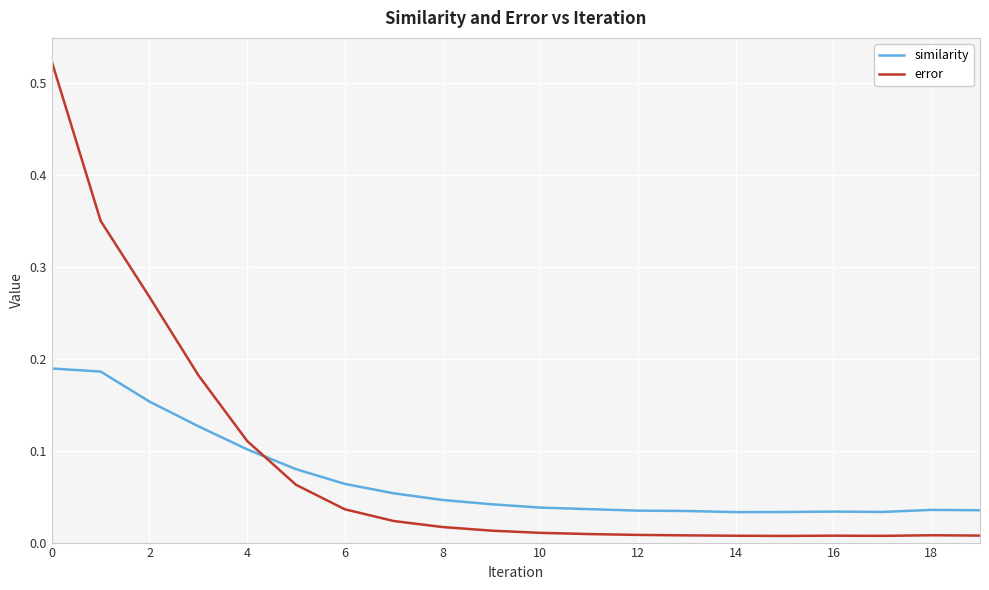

What is the sum of all similarity values?

1.4